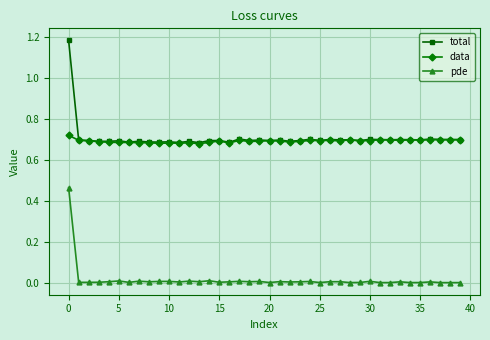

Which series has the largest range (max minus min)?

total